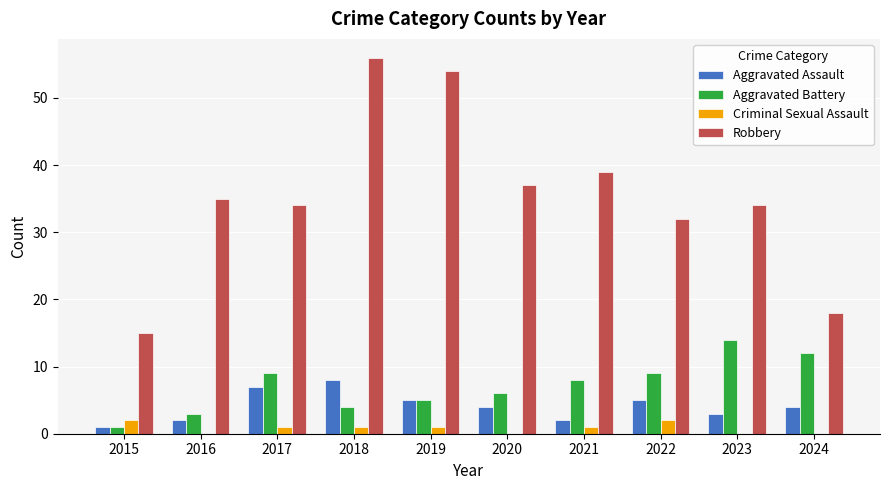

Is the value of Aggravated Assault at 2022 greater than the value of Aggravated Battery at 2015?

Yes